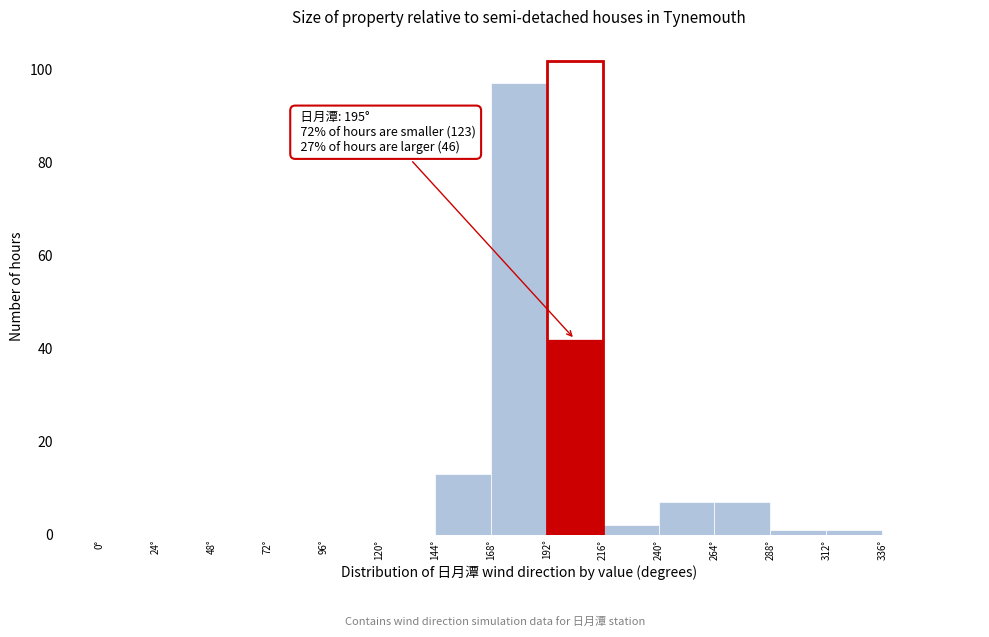

Which range on the x-axis has the tallest bar?

168 to 192